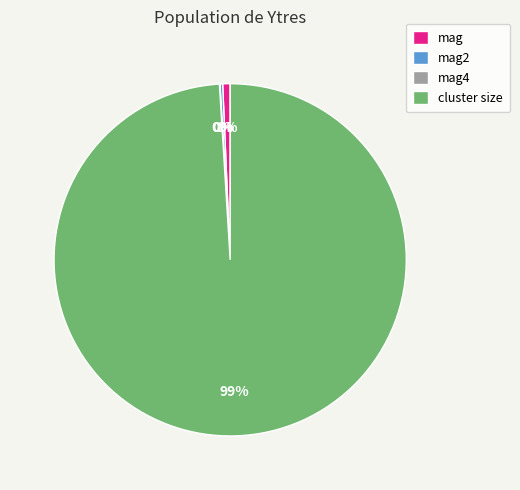

Which category has the biggest portion of the pie?

cluster size